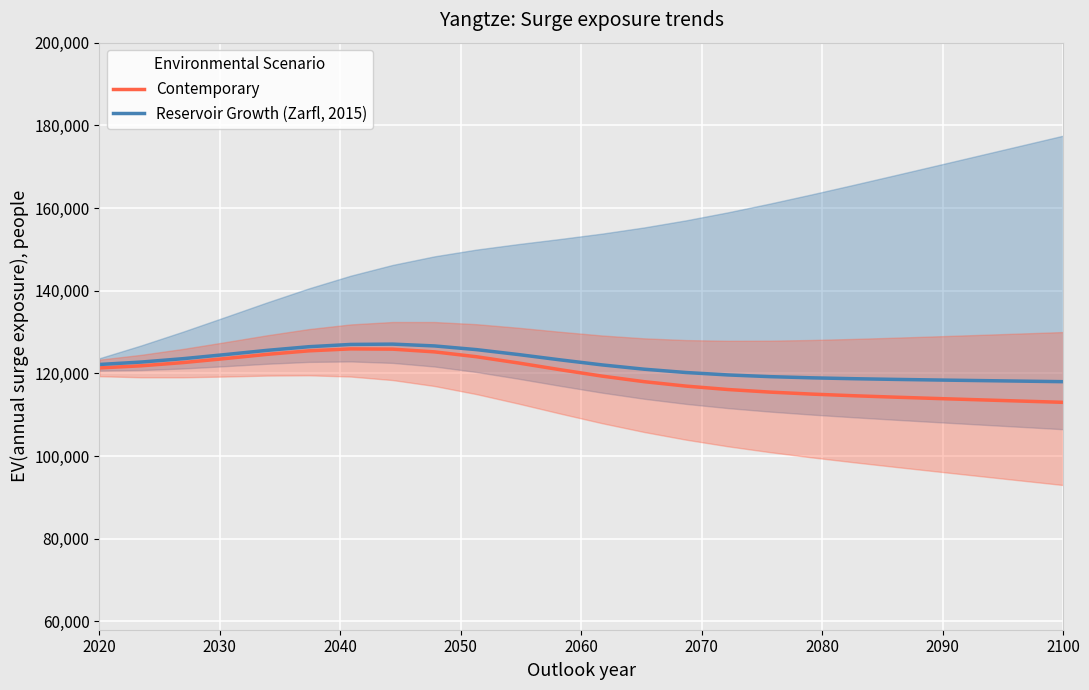

What is the minimum value for Contemporary?

113000.4